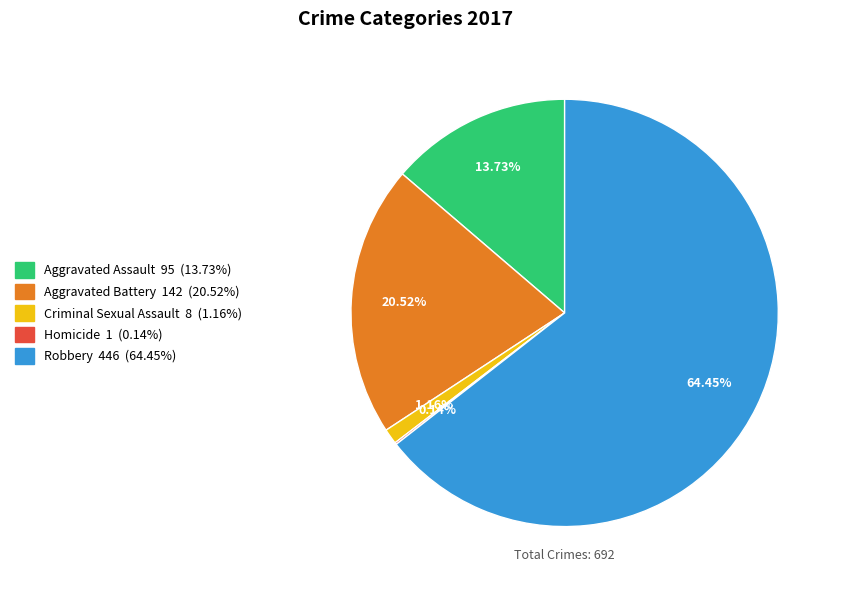

Which slice is the largest?

Robbery